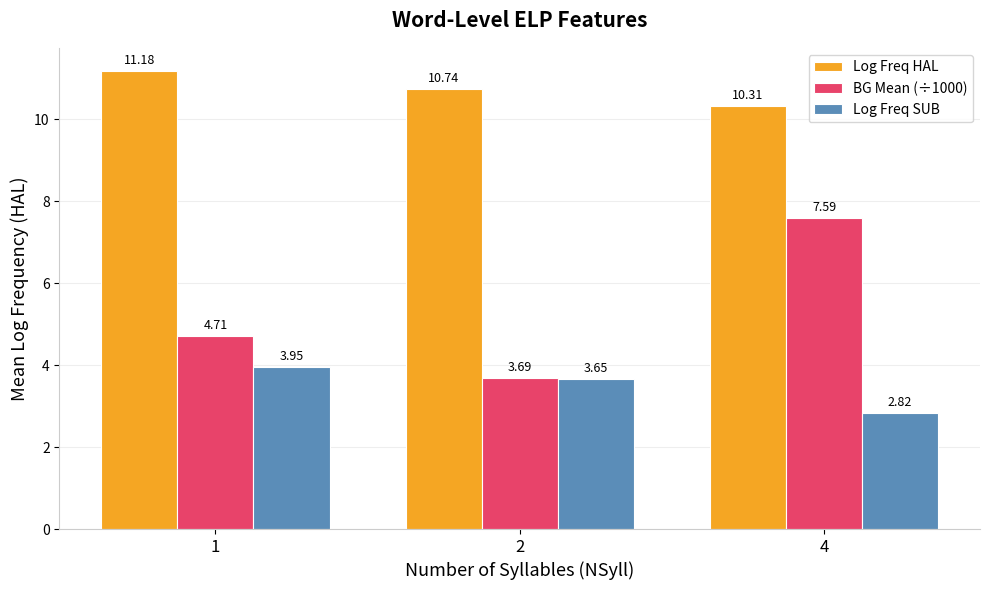

At 1, list the series in order from smallest to largest.

Log Freq SUB, BG Mean (÷1000), Log Freq HAL